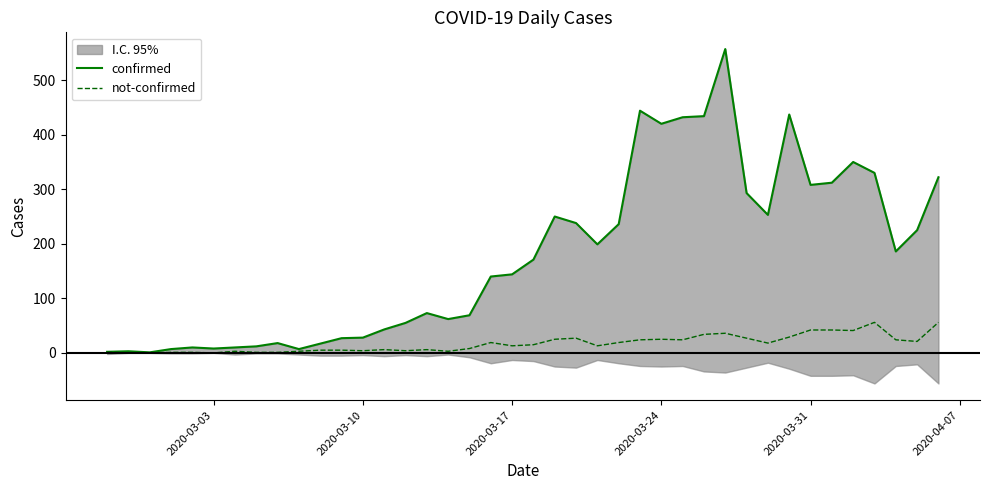

What are all the series names shown in the legend?

confirmed, not-confirmed